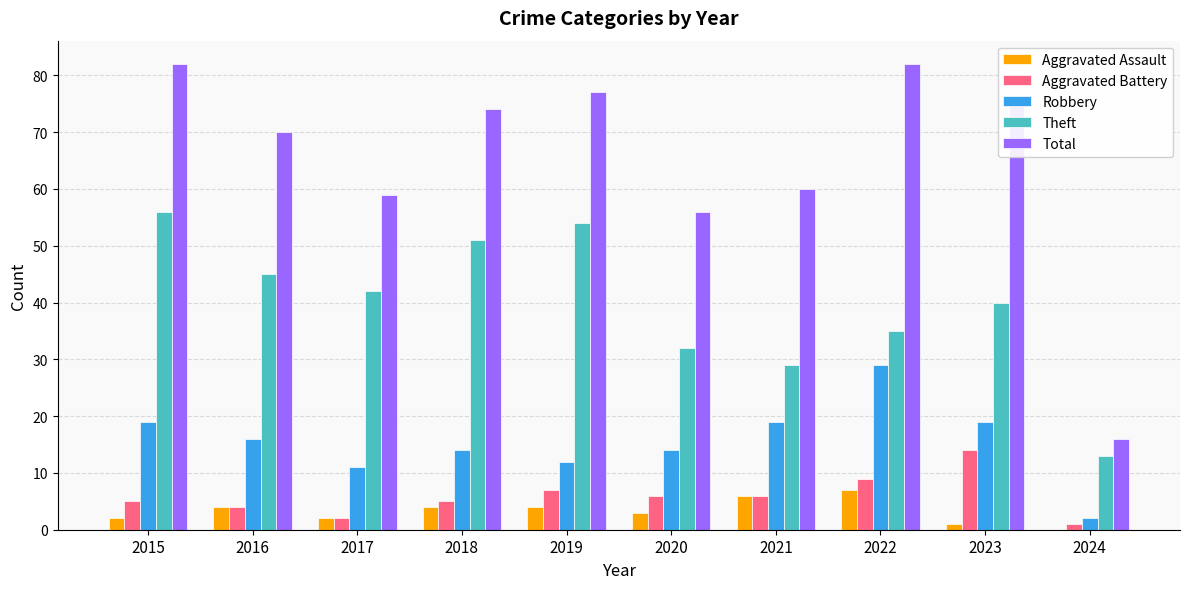

Reading left to right, list all the values displayed in this chart.

Aggravated Assault: 2015=2	2016=4	2017=2	2018=4	2019=4	2020=3	2021=6	2022=7	2023=1	2024=0
Aggravated Battery: 2015=5	2016=4	2017=2	2018=5	2019=7	2020=6	2021=6	2022=9	2023=14	2024=1
Robbery: 2015=19	2016=16	2017=11	2018=14	2019=12	2020=14	2021=19	2022=29	2023=19	2024=2
Theft: 2015=56	2016=45	2017=42	2018=51	2019=54	2020=32	2021=29	2022=35	2023=40	2024=13
Total: 2015=82	2016=70	2017=59	2018=74	2019=77	2020=56	2021=60	2022=82	2023=76	2024=16